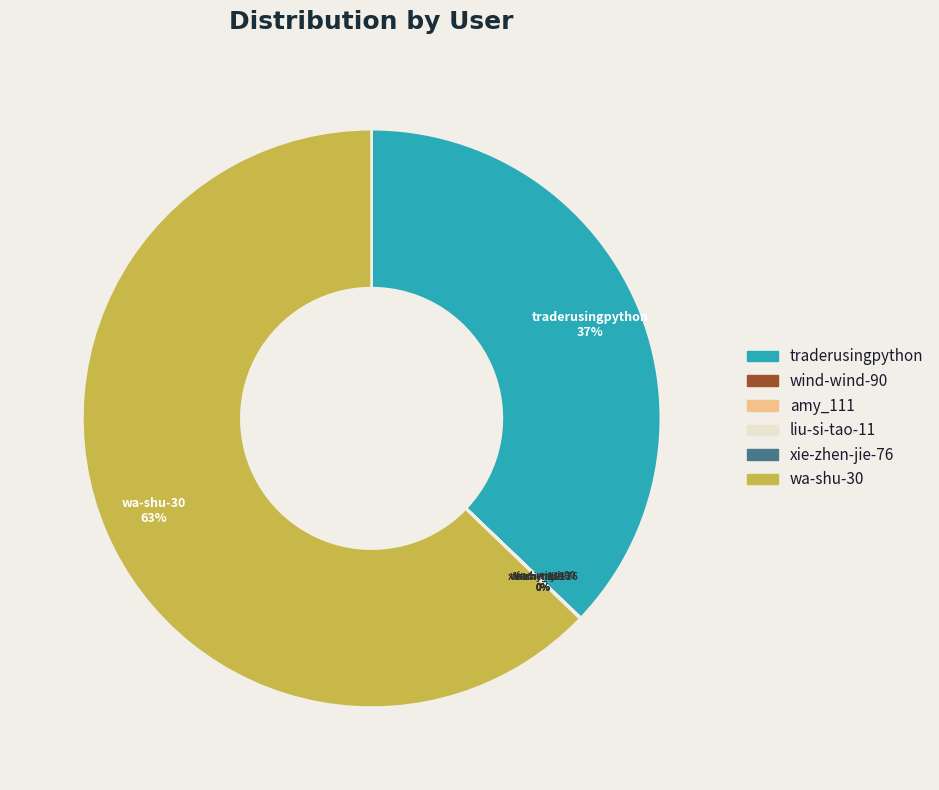

Is it true that wa-shu-30 is 63% of the pie?

True